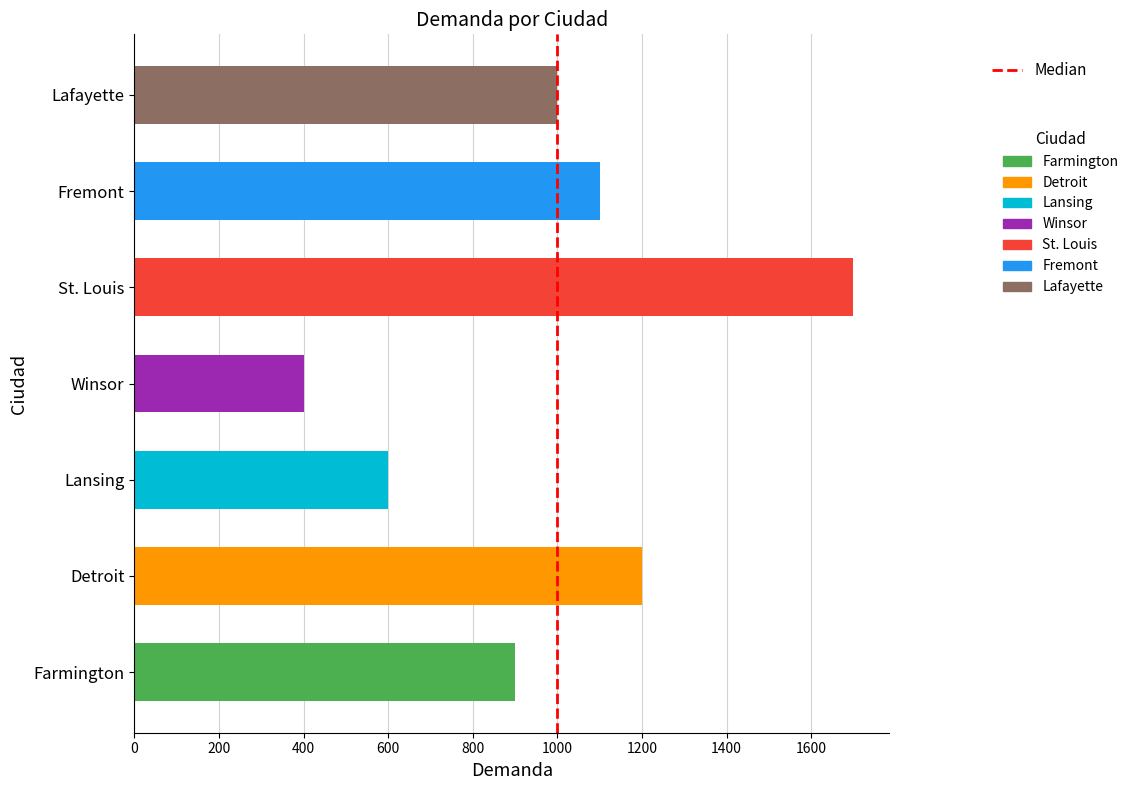

What value does the data have at Detroit?

1200